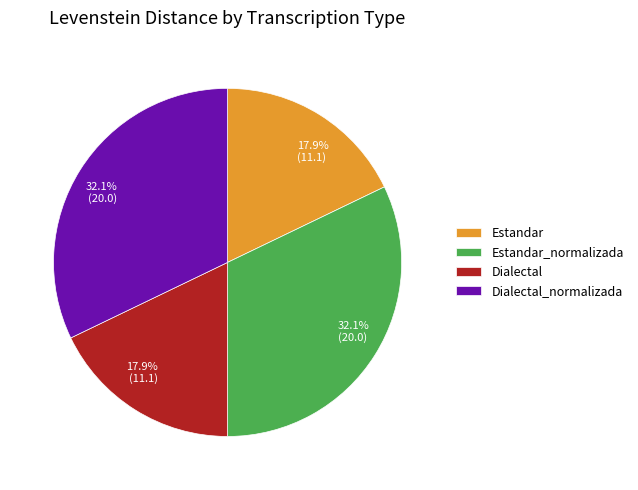

How many slices are in this pie chart?

4